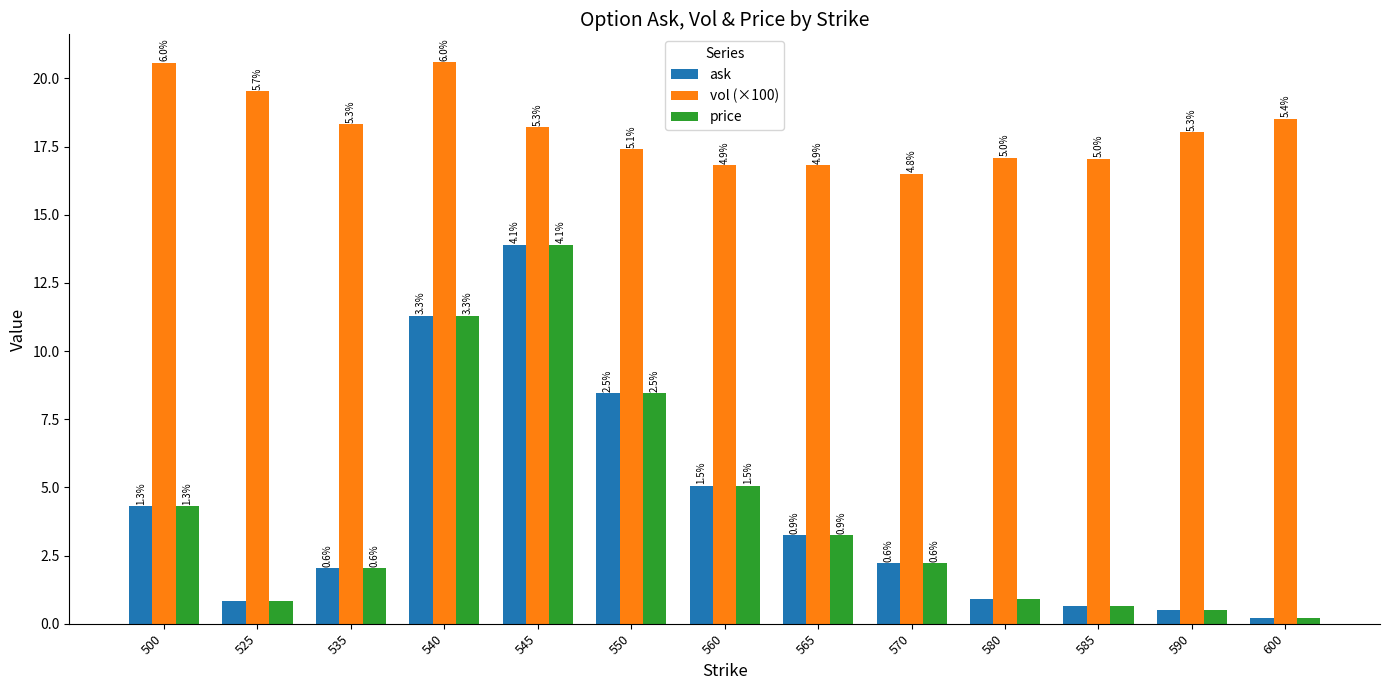

Are the bars grouped side by side (vs. stacked)?

Yes